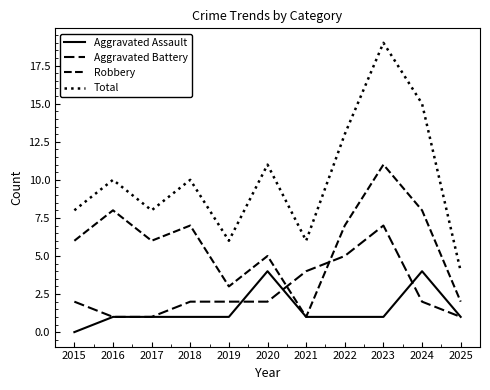

Reading right to left, list all the values displayed in this chart.

Aggravated Assault: 1	4	1	1	1	4	1	1	1	1	0
Aggravated Battery: 1	2	7	5	4	2	2	2	1	1	2
Robbery: 2	8	11	7	1	5	3	7	6	8	6
Total: 4	15	19	13	6	11	6	10	8	10	8